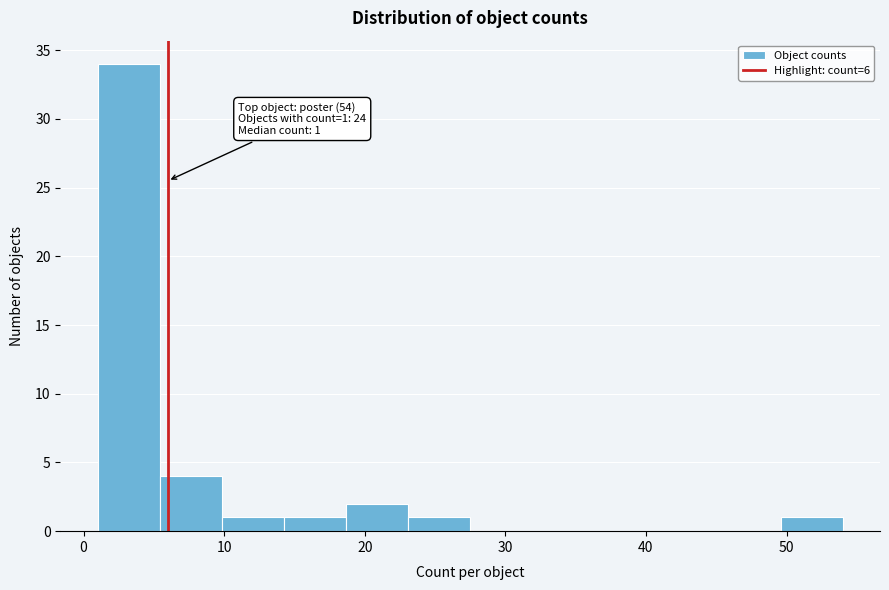

Over which range of the x-axis is the bar tallest?

1 to 5